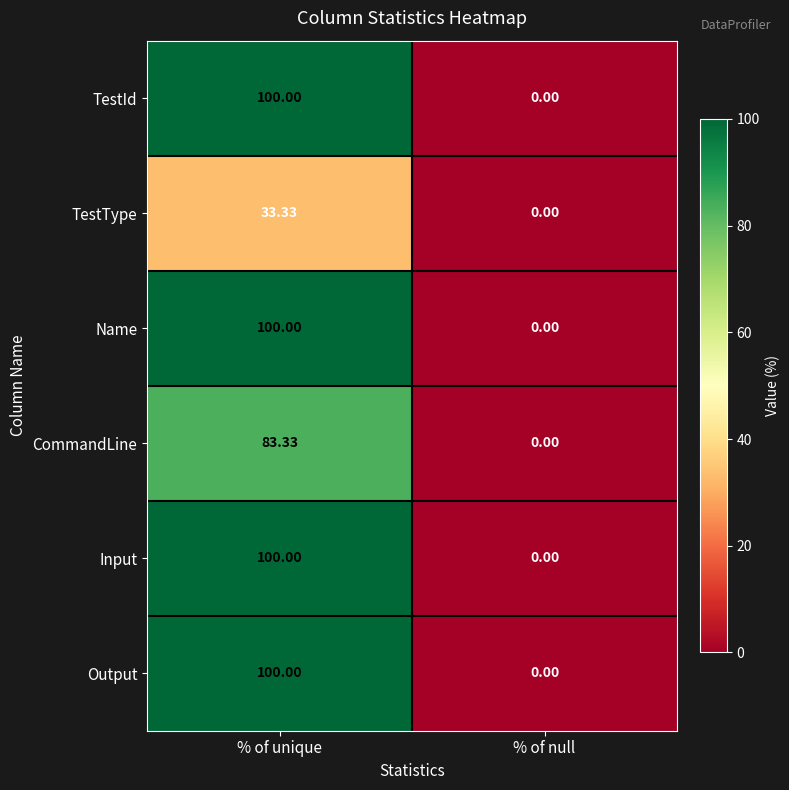

Which category has the highest value across all series?

% of unique